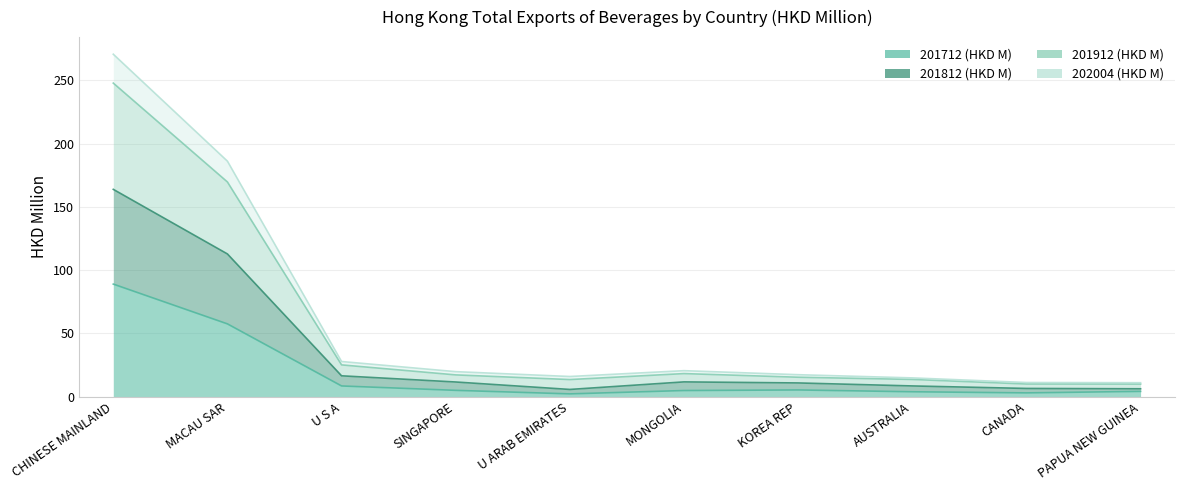

Where is 201912 (HKD M) nearest to the value 140?

MACAU SAR